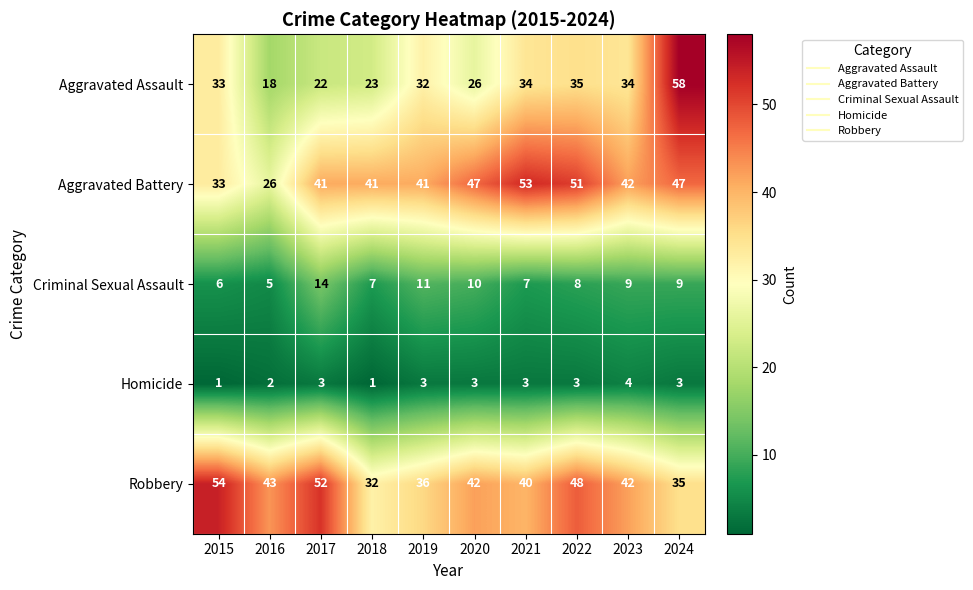

The Criminal Sexual Assault series shows 6 at 2015. True or false?

True